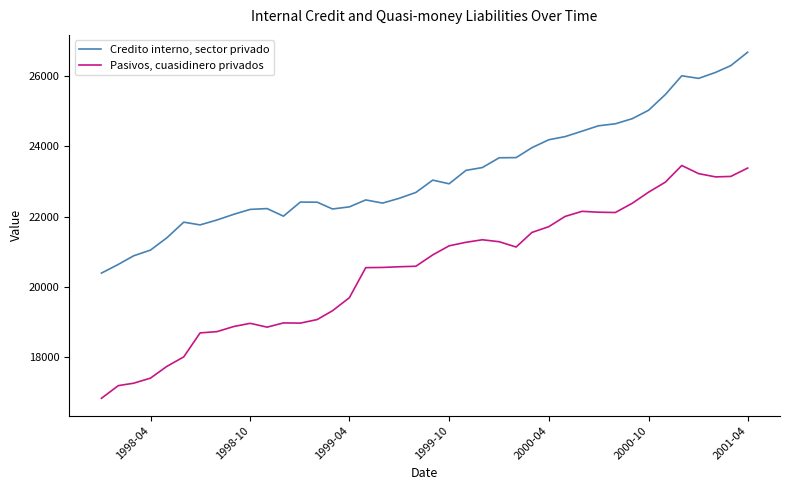

True or false: Credito interno, sector privado has more than 0 points higher than both neighbors.

True